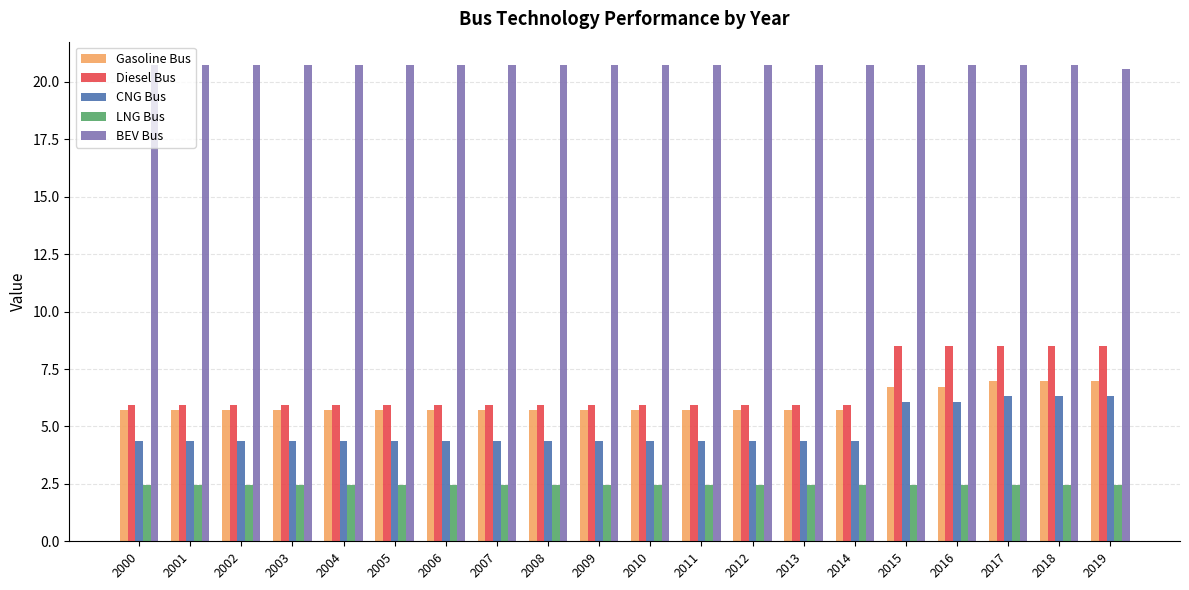

Reading left to right, transcribe all the data shown in this chart.

Gasoline Bus: 5.7	5.7	5.7	5.7	5.7	5.7	5.7	5.7	5.7	5.7	5.7	5.7	5.7	5.7	5.7	6.7	6.7	7.0	7.0	7.0
Diesel Bus: 5.9	5.9	5.9	5.9	5.9	5.9	5.9	5.9	5.9	5.9	5.9	5.9	5.9	5.9	5.9	8.5	8.5	8.5	8.5	8.5
CNG Bus: 4.4	4.4	4.4	4.4	4.4	4.4	4.4	4.4	4.4	4.4	4.4	4.4	4.4	4.4	4.4	6.1	6.1	6.3	6.3	6.3
LNG Bus: 2.5	2.5	2.5	2.5	2.5	2.5	2.5	2.5	2.5	2.5	2.5	2.5	2.5	2.5	2.5	2.5	2.5	2.5	2.5	2.5
BEV Bus: 20.7	20.7	20.7	20.7	20.7	20.7	20.7	20.7	20.7	20.7	20.7	20.7	20.7	20.7	20.7	20.7	20.7	20.7	20.7	20.6